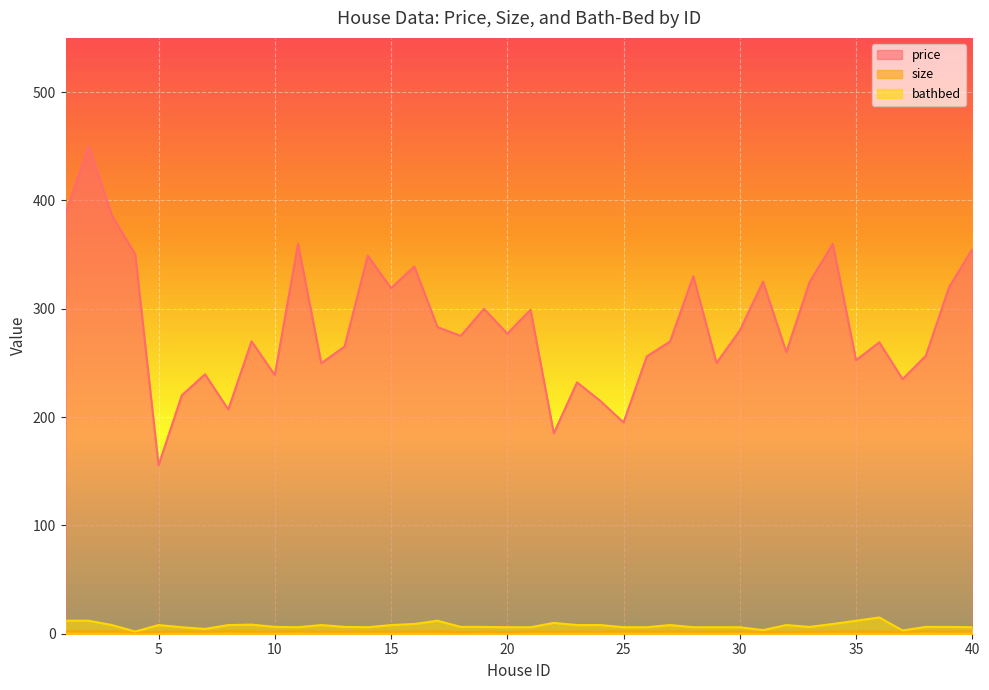

Which series has the largest total across all categories?

price